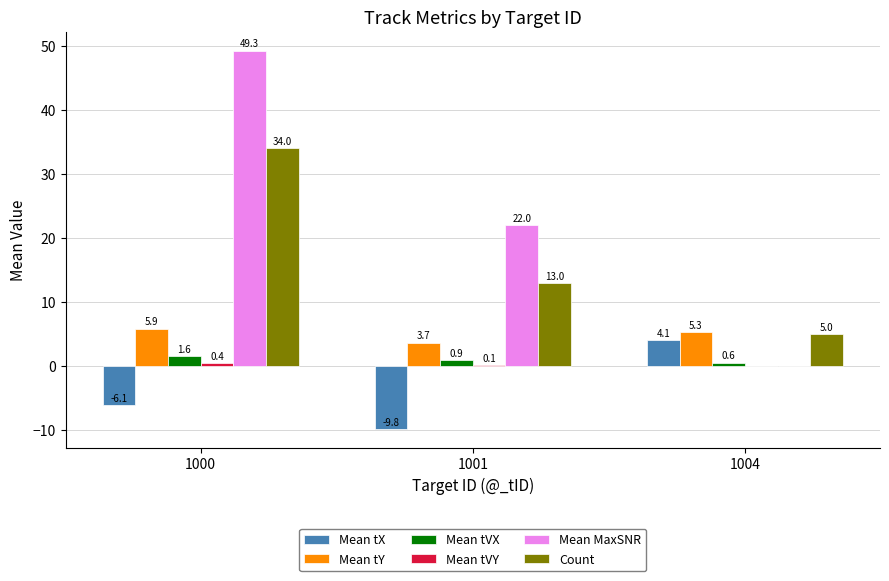

True or false: Count has a value of 7.0 at 1004.

False